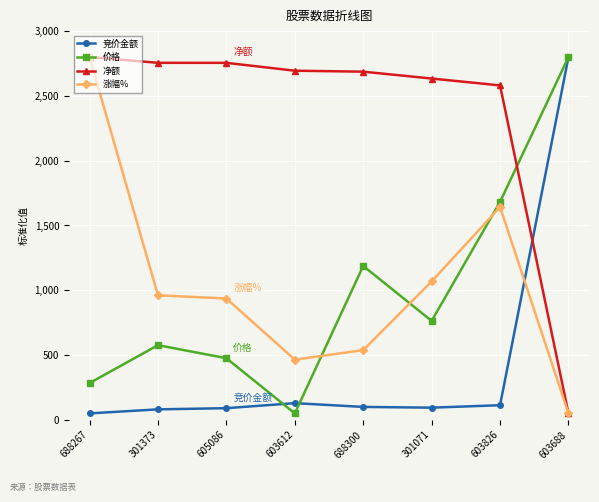

Which series changed the most between 603612 and 603826?

价格